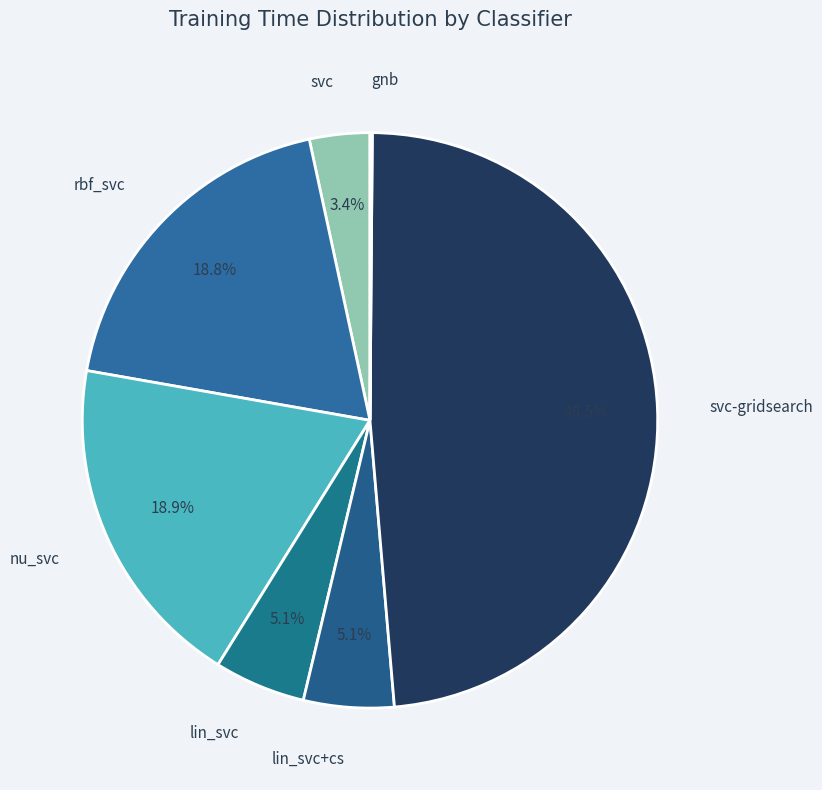

Which category has the biggest portion of the pie?

svc-gridsearch